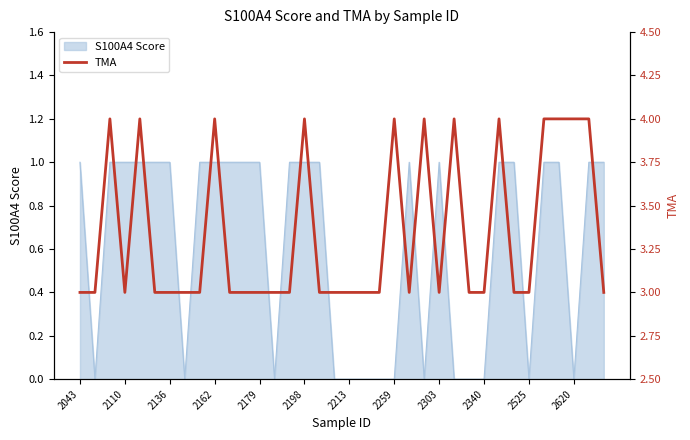

The value at 26 is 4. True or false?

False